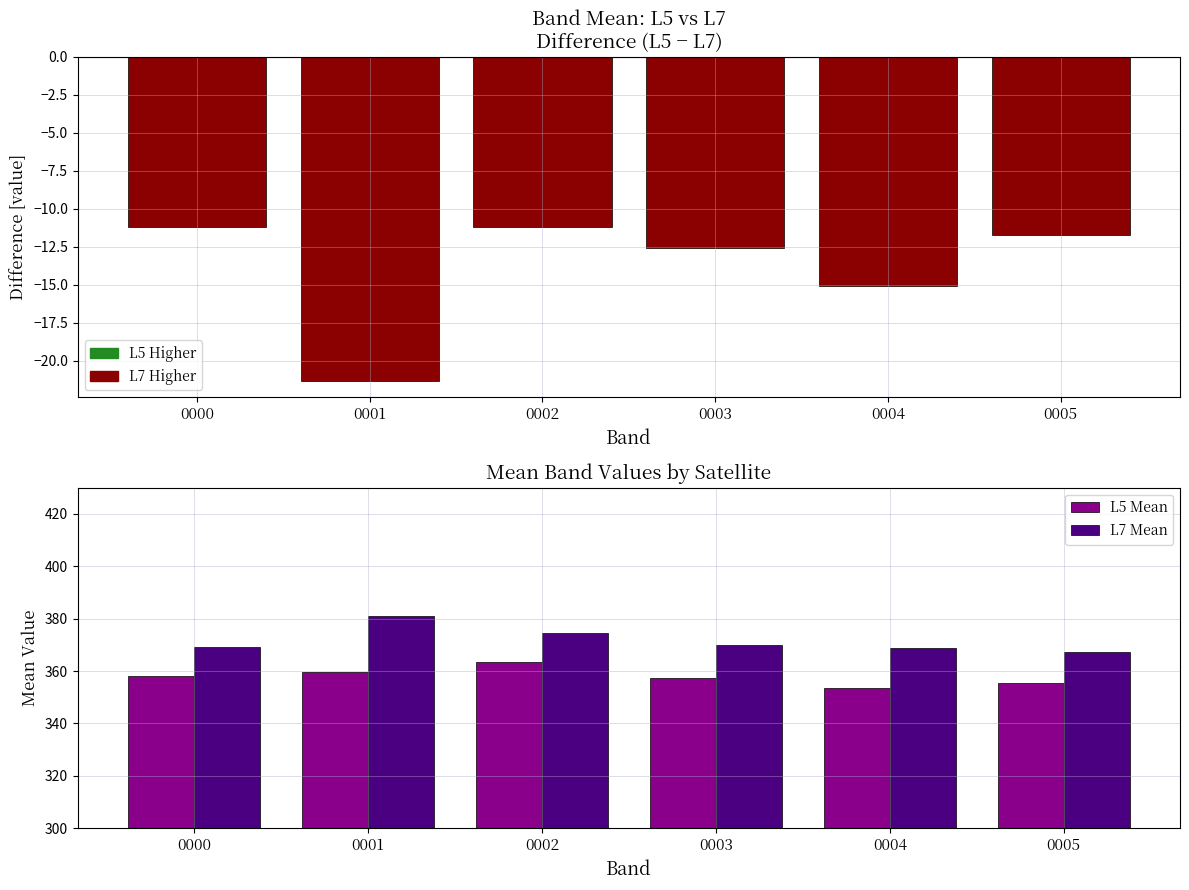

Rank the series by their maximum value, from highest to lowest.

L7 Mean, L5 Mean